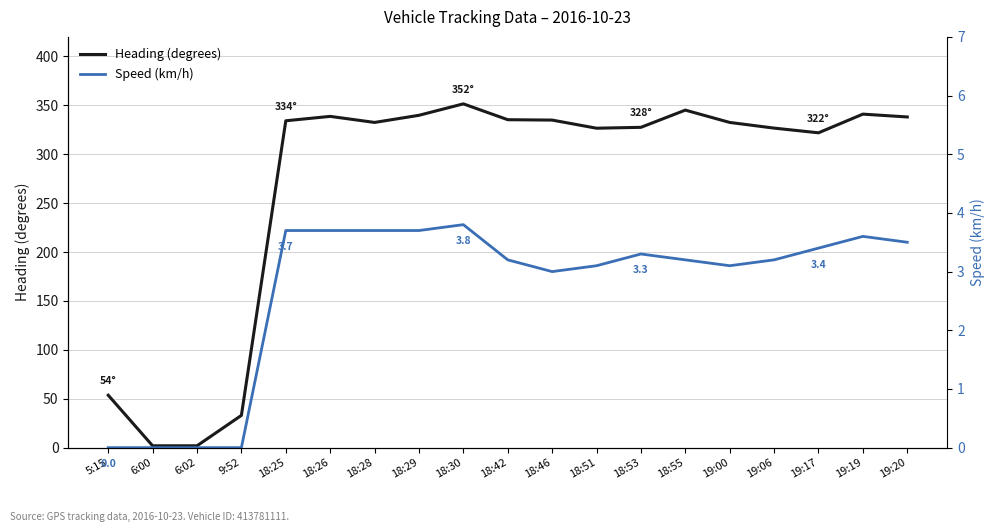

Which series has the largest range (max minus min)?

Heading (degrees)